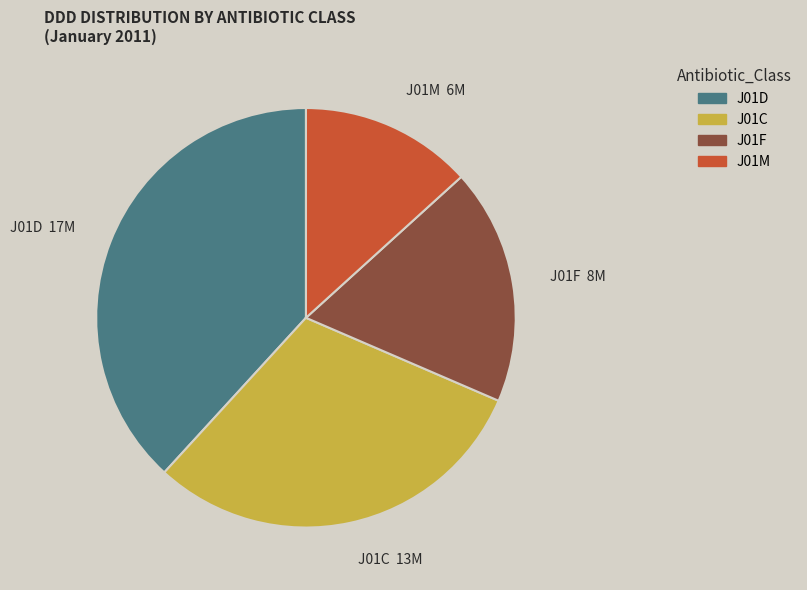

How many segments does this pie chart have?

4